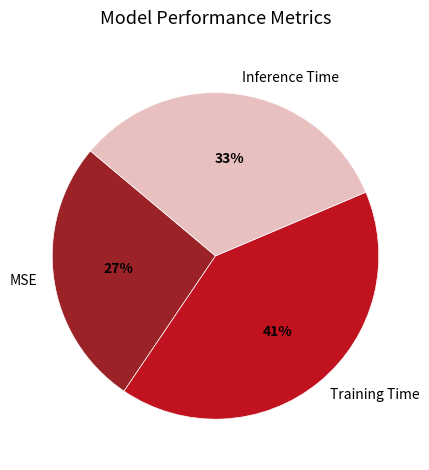

Which slice is the smallest?

MSE